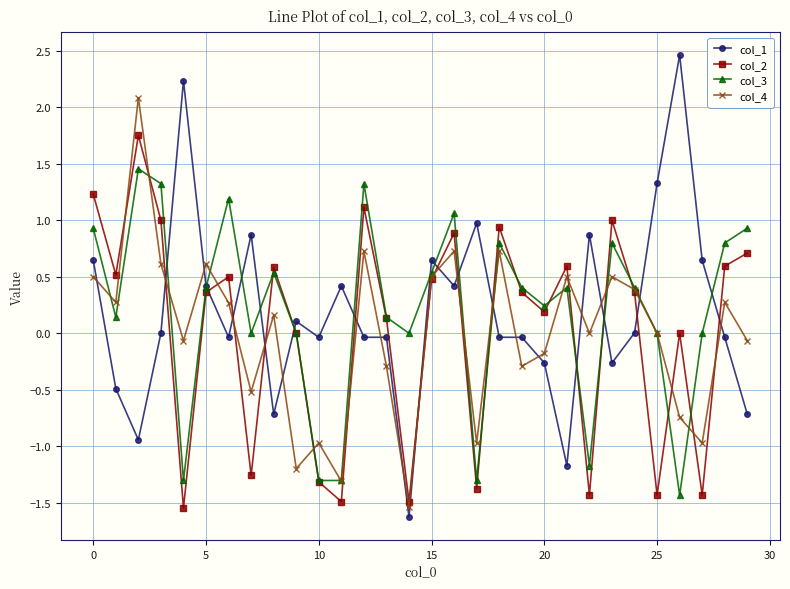

What is the highest value of the col_3 series?

1.5